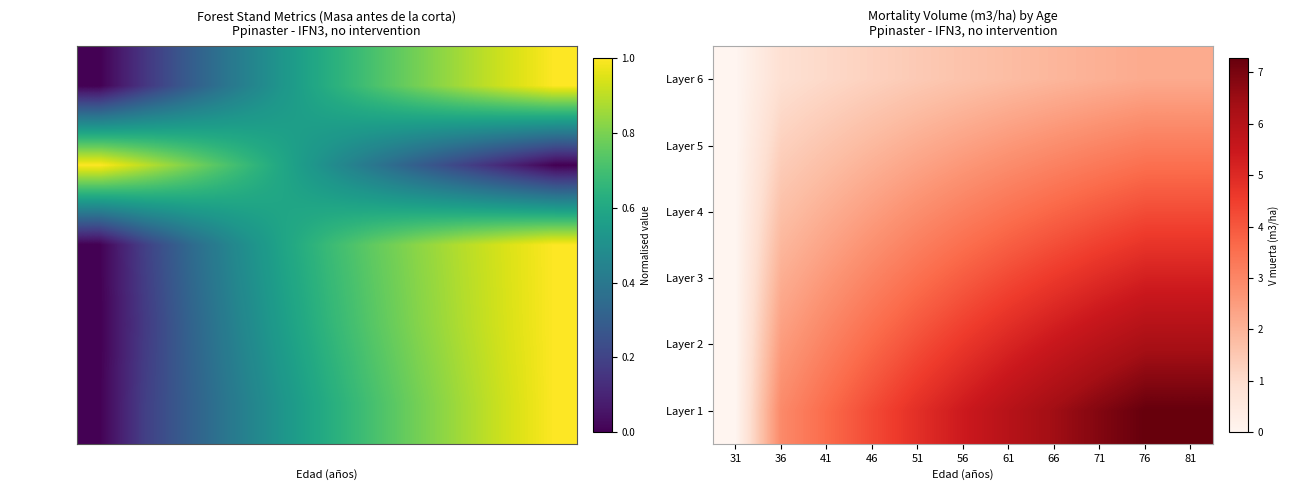

At how many categories does at least one series exceed 4?

8